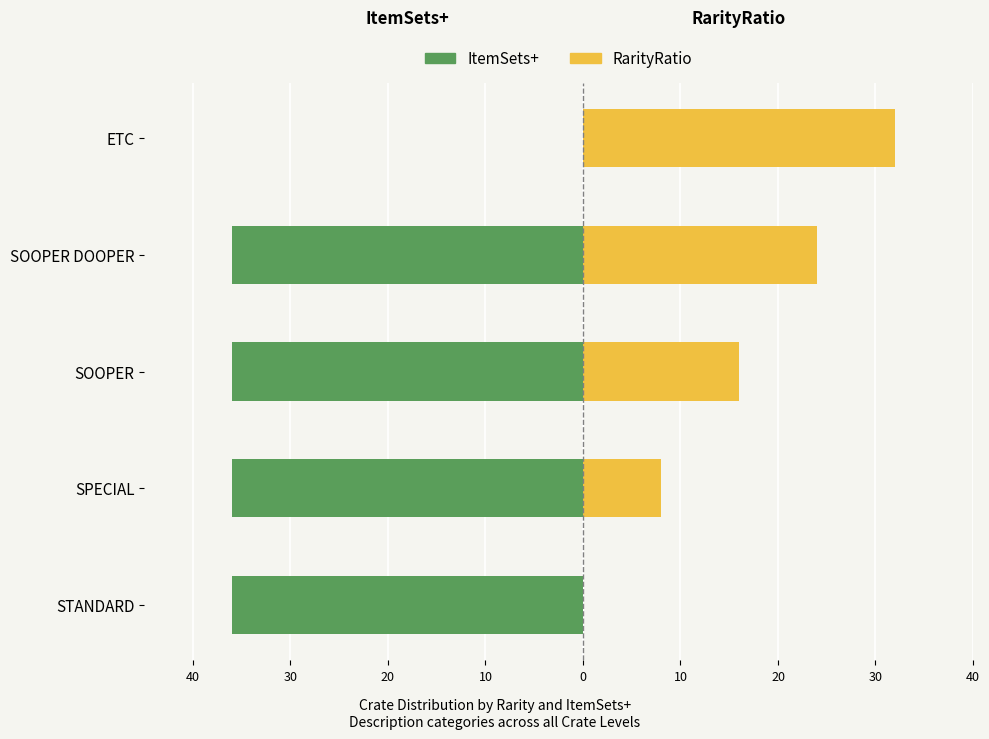

What is the sum of all ItemSets+ values?

-144